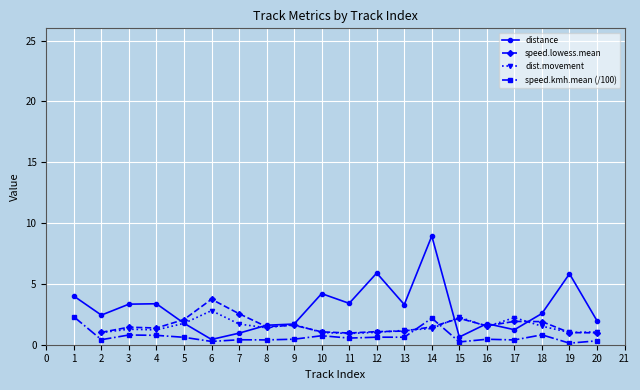

True or false: speed.kmh.mean (/100) has more than 2 points higher than both neighbors.

True